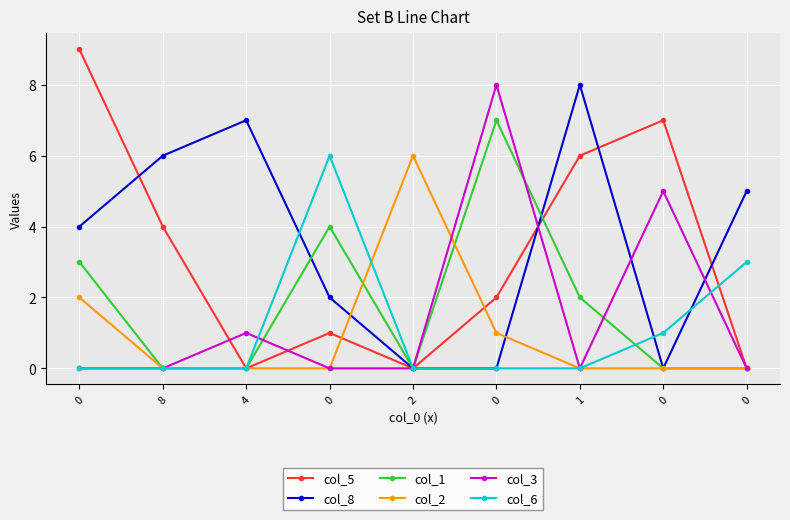

Count the number of data series in this chart.

6